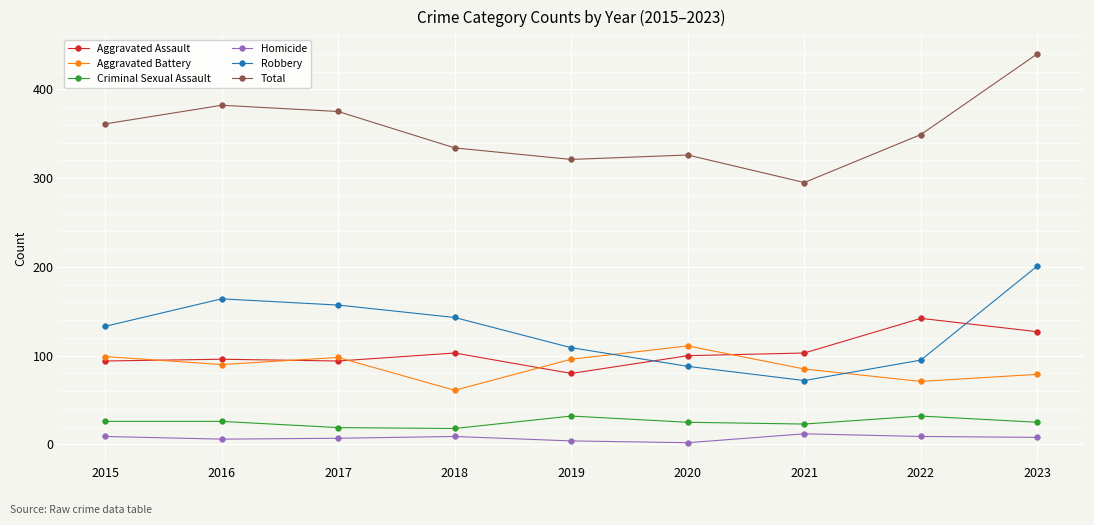

Where is Robbery nearest to the value 136?

2015